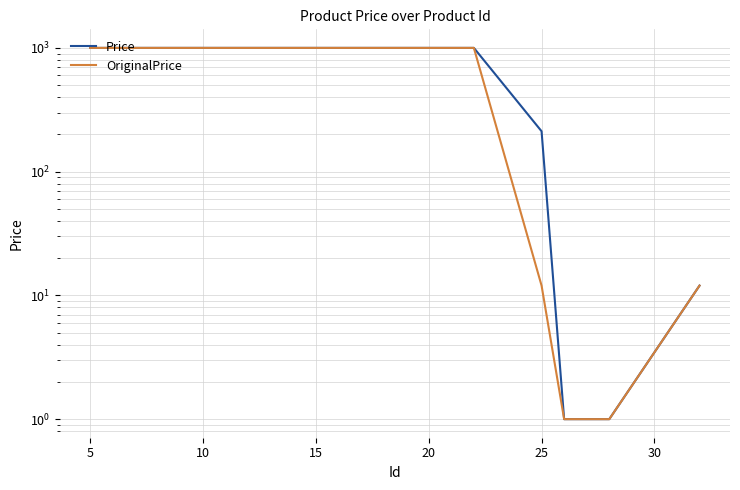

True or false: OriginalPrice and Price intersect in this chart.

False